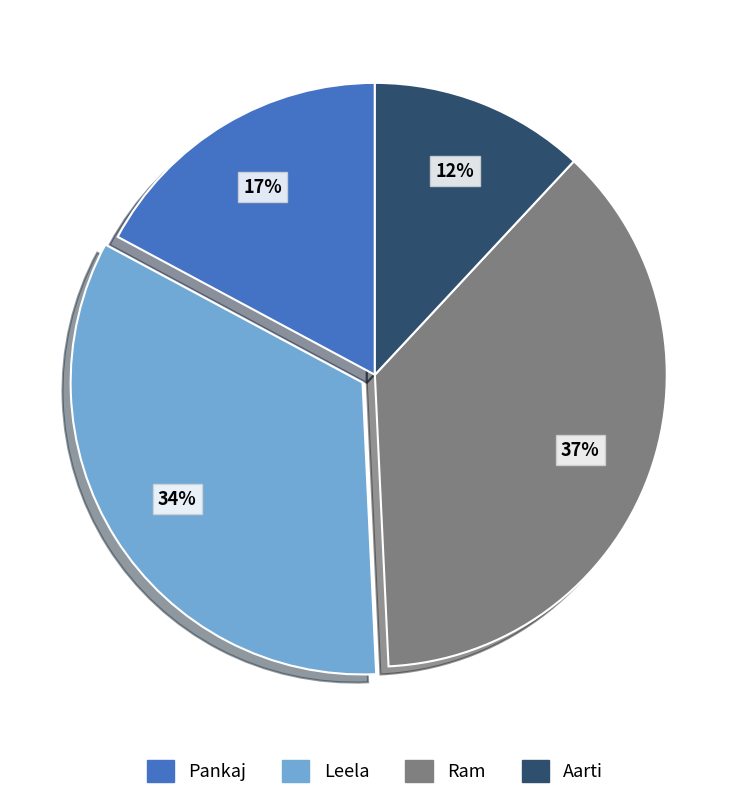

Is the sum of Aarti and Ram greater than half?

No